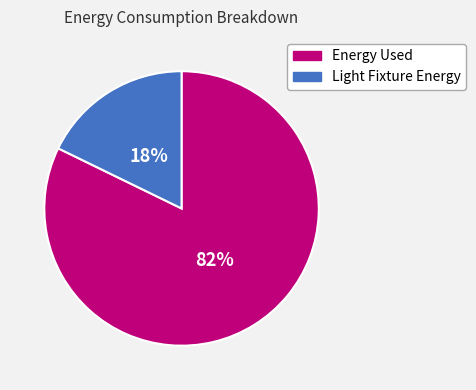

Is it true that Light Fixture Energy is 18% of the pie?

True